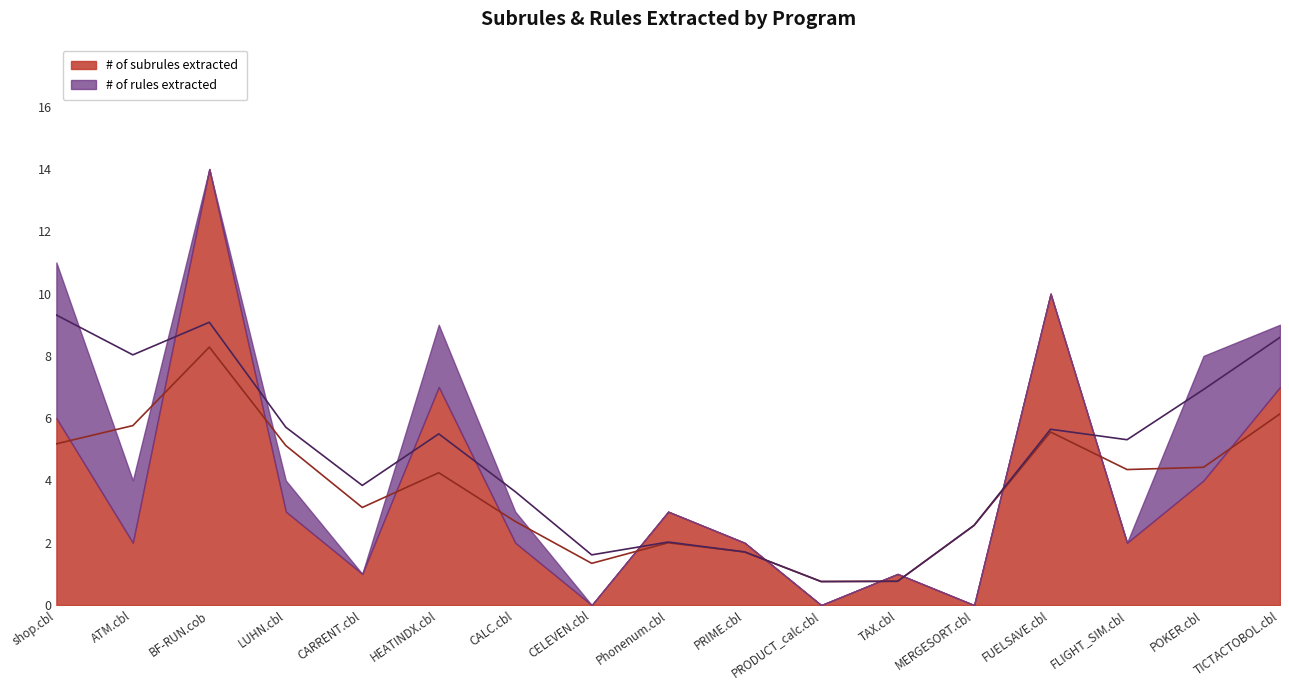

True or false: # of subrules extracted has a value of 15 at FUELSAVE.cbl.

False